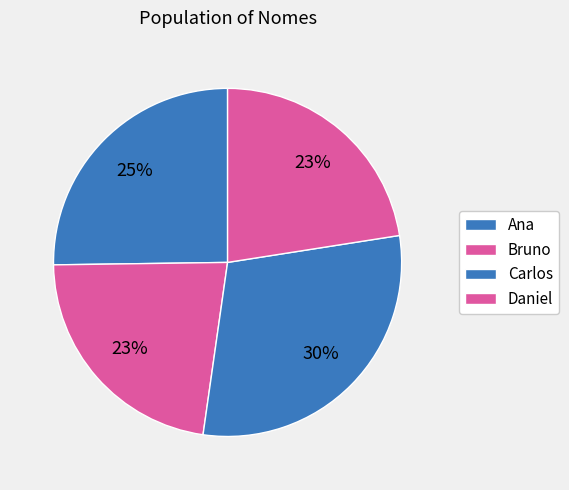

Rank the categories by value from lowest to highest.

Bruno, Daniel, Ana, Carlos